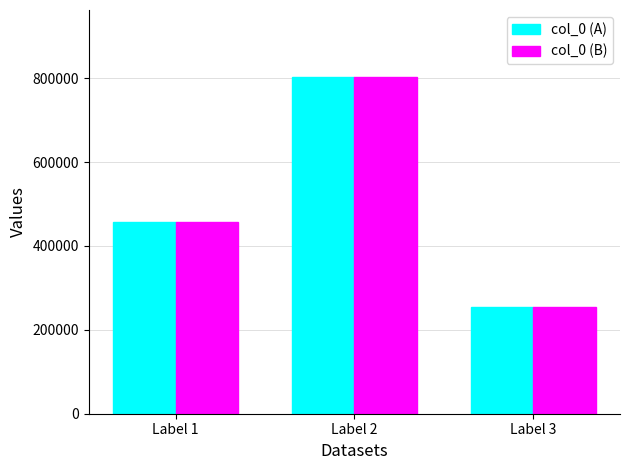

Count the number of categories in the chart.

3